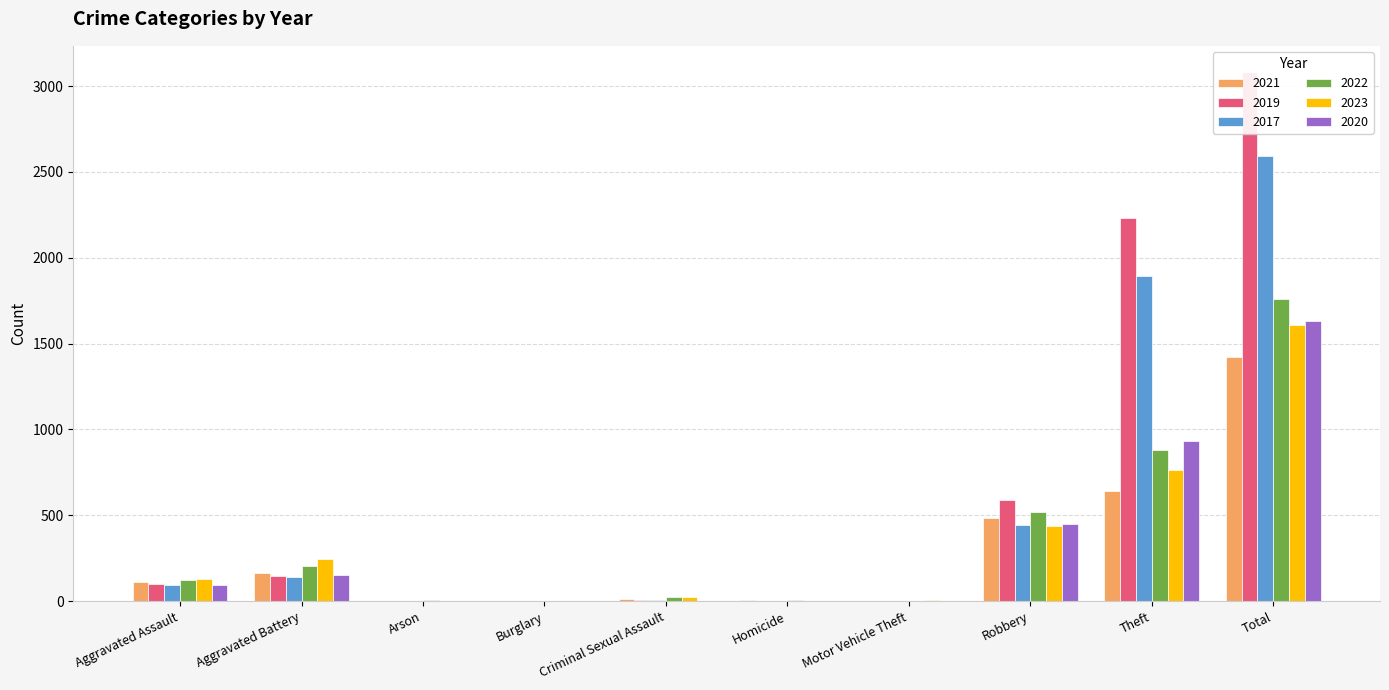

Rank the categories by 2021 value from highest to lowest.

Total, Theft, Robbery, Aggravated Battery, Aggravated Assault, Criminal Sexual Assault, Homicide, Arson, Motor Vehicle Theft, Burglary